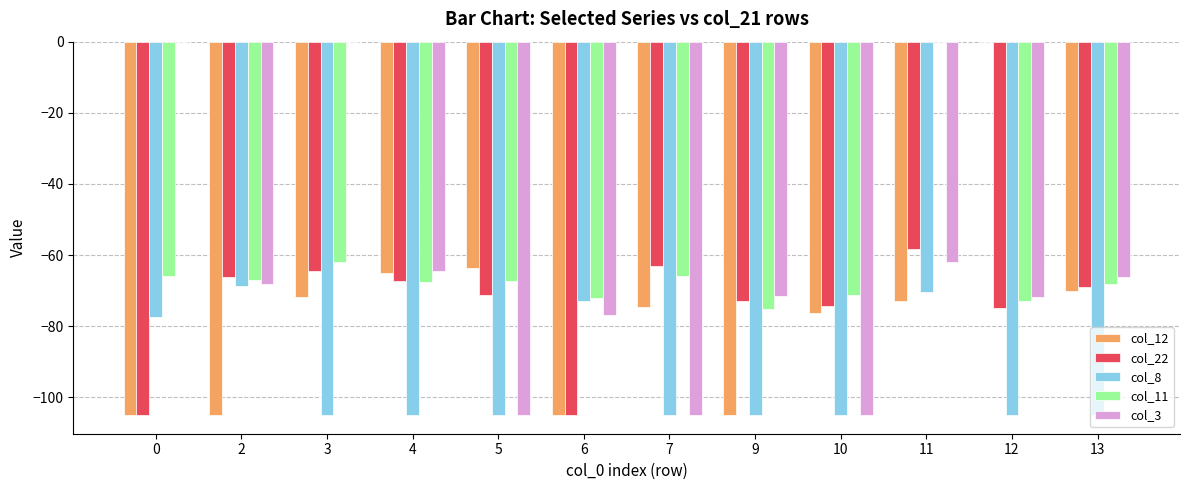

Is it true that col_11 equals -99.5 at 0?

False